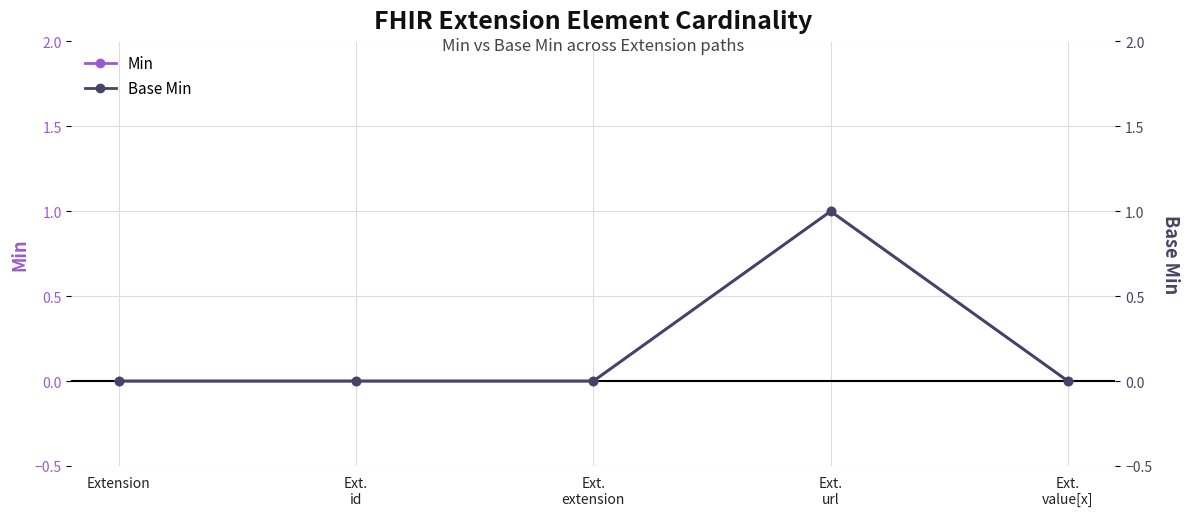

Which series has the widest spread of values?

Min